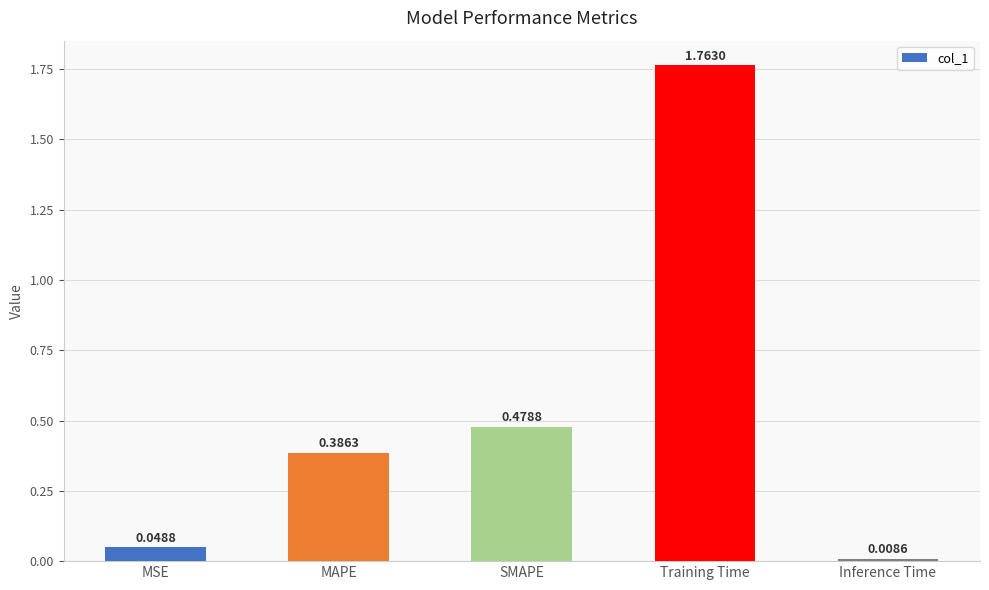

What is the change in value from MAPE to Inference Time?

-0.4